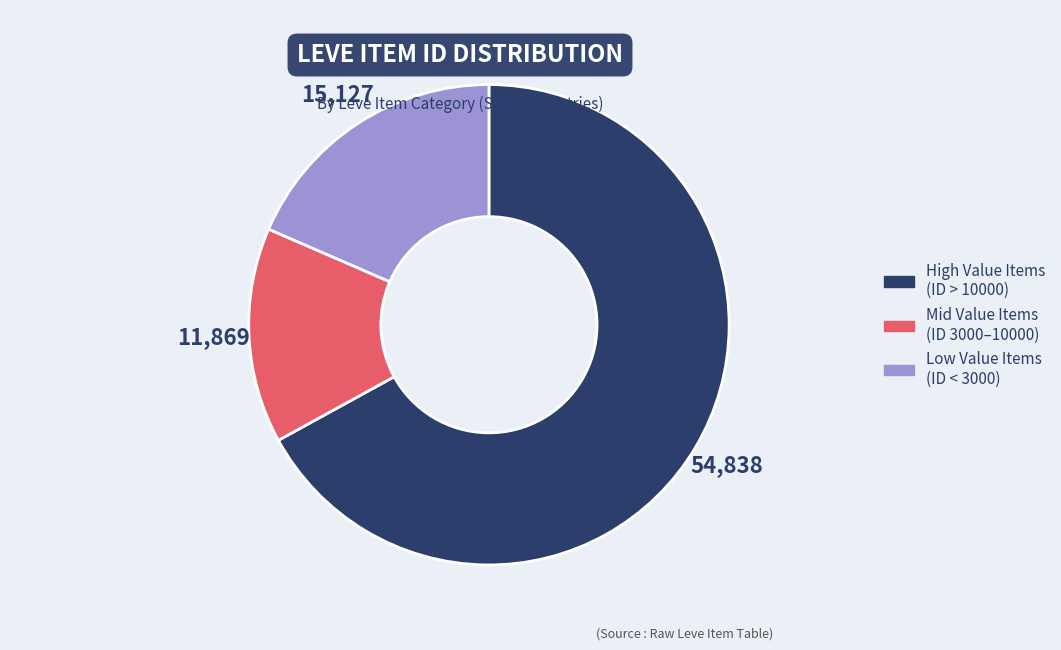

Is there any slice that represents more than half of the pie?

Yes